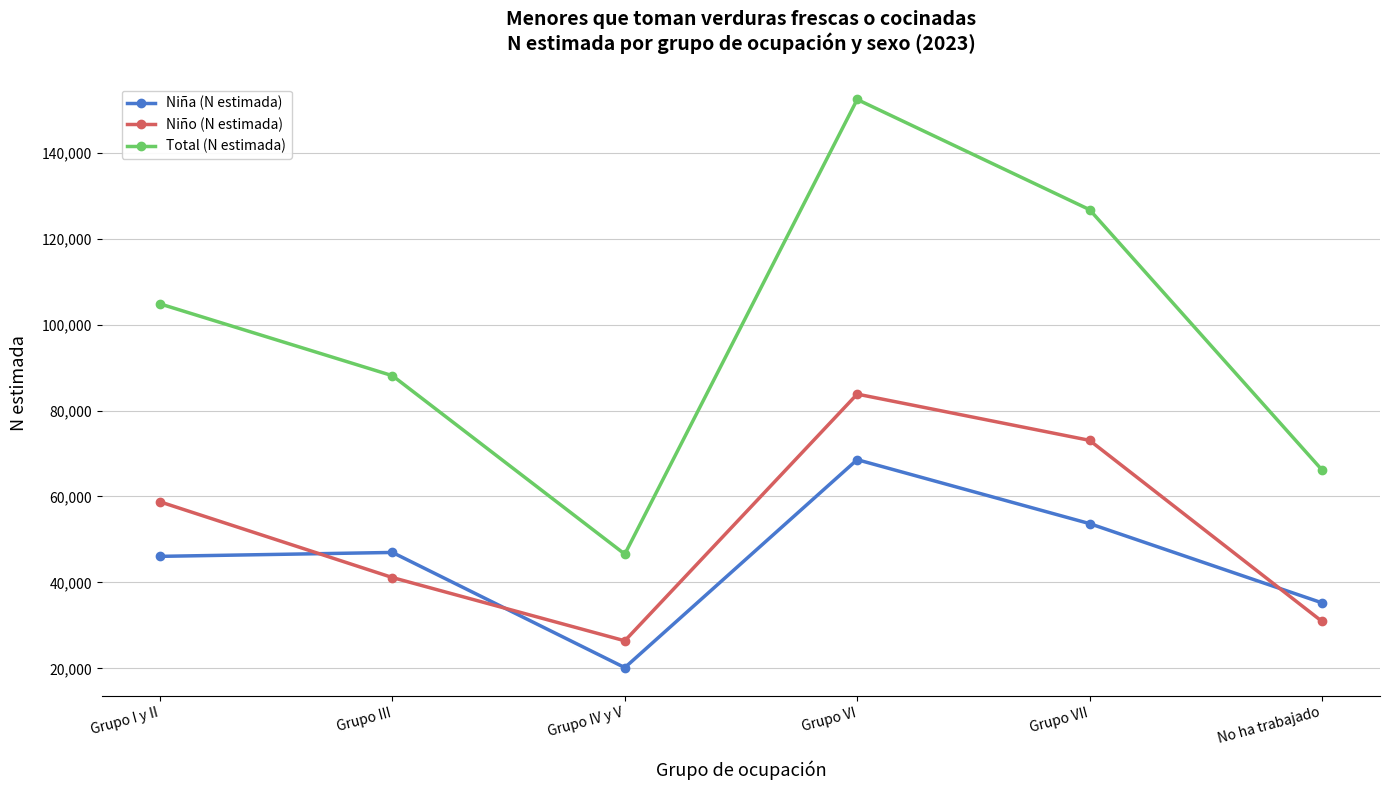

List the series in order of their peak value, highest first.

Total (N estimada), Niño (N estimada), Niña (N estimada)